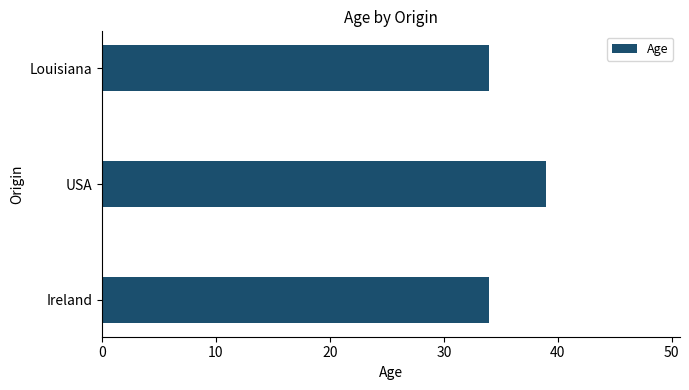

What is the difference between the maximum and second lowest values?

5